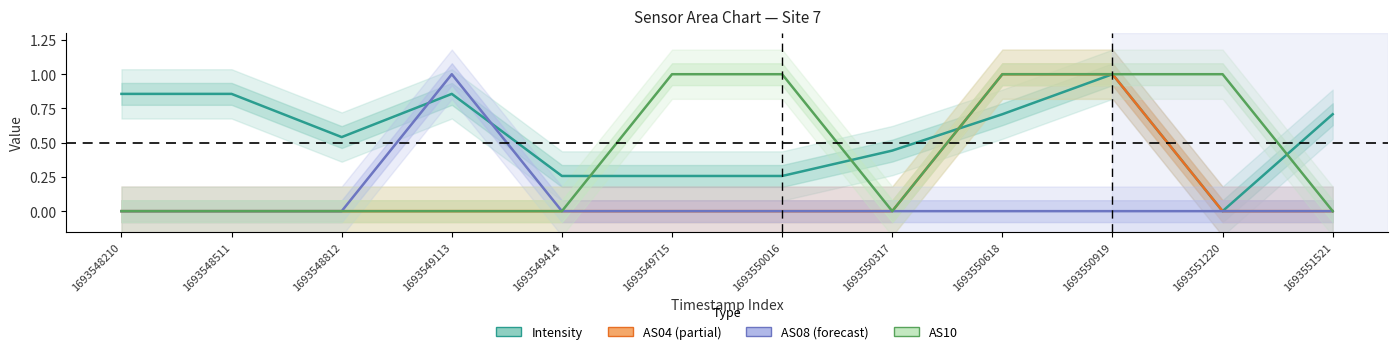

How many positive values does the AS04 series have?

2